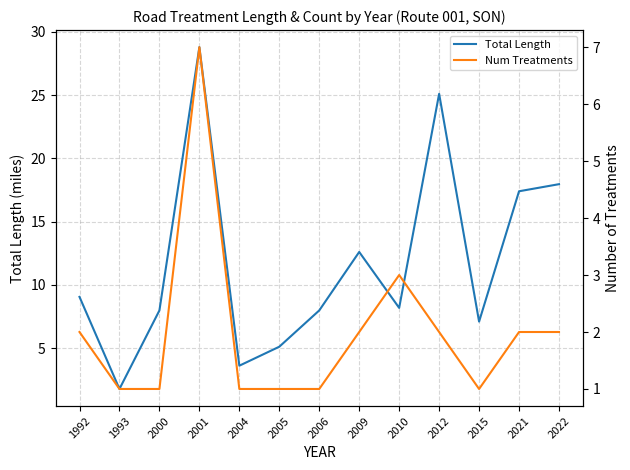

Which category has the highest value in the Num Treatments series?

2001